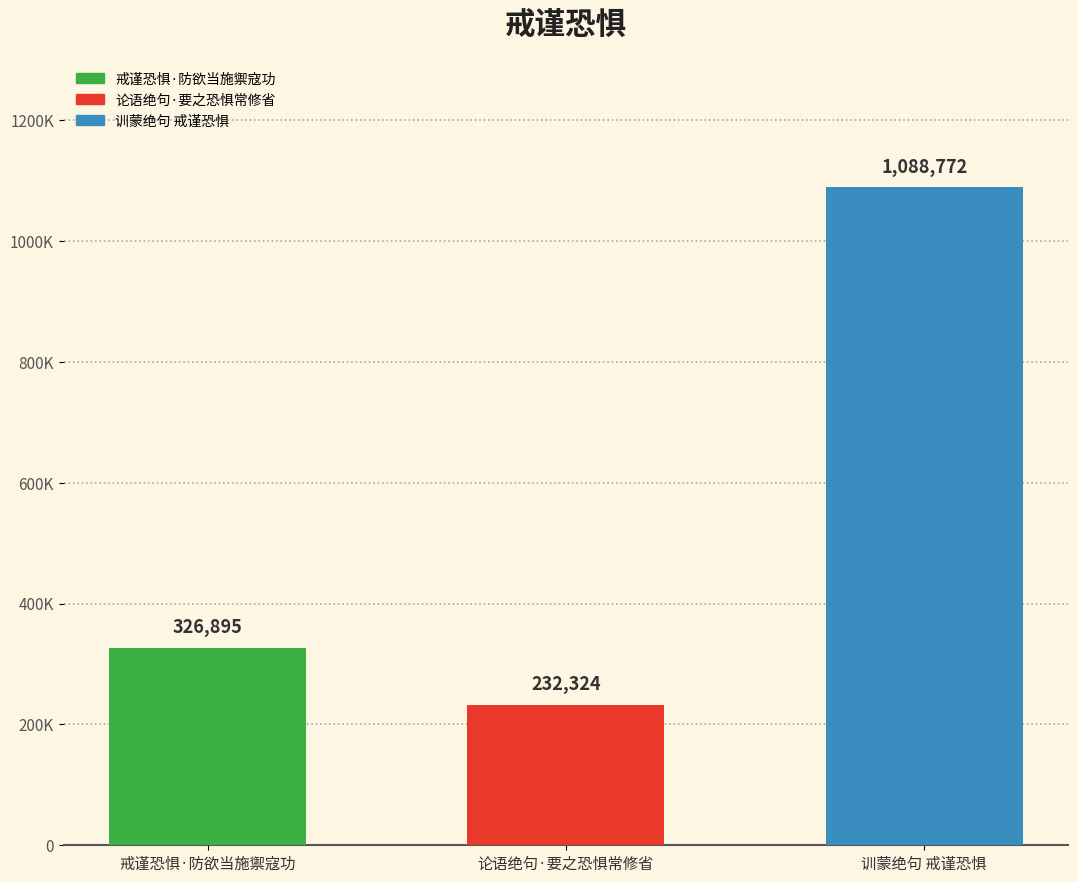

What is the minimum value shown in the chart?

232324